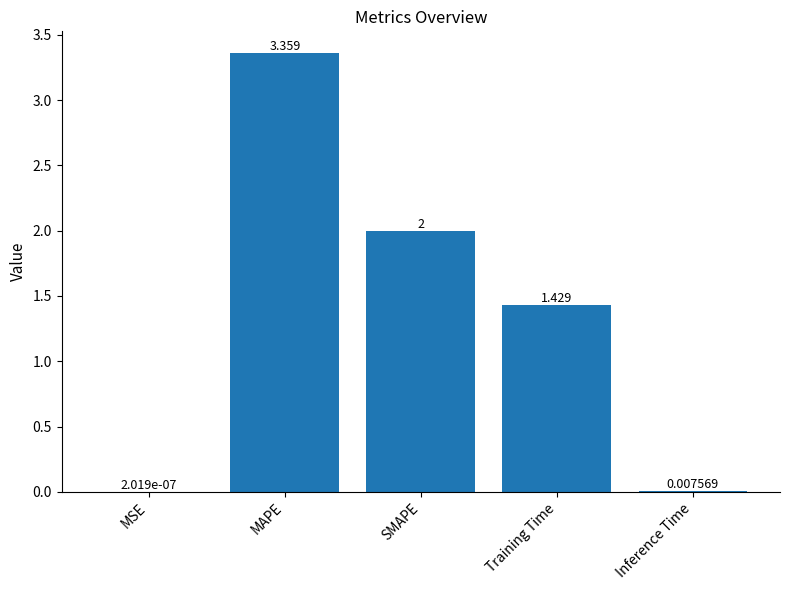

Which label corresponds to the largest value in the chart?

MAPE